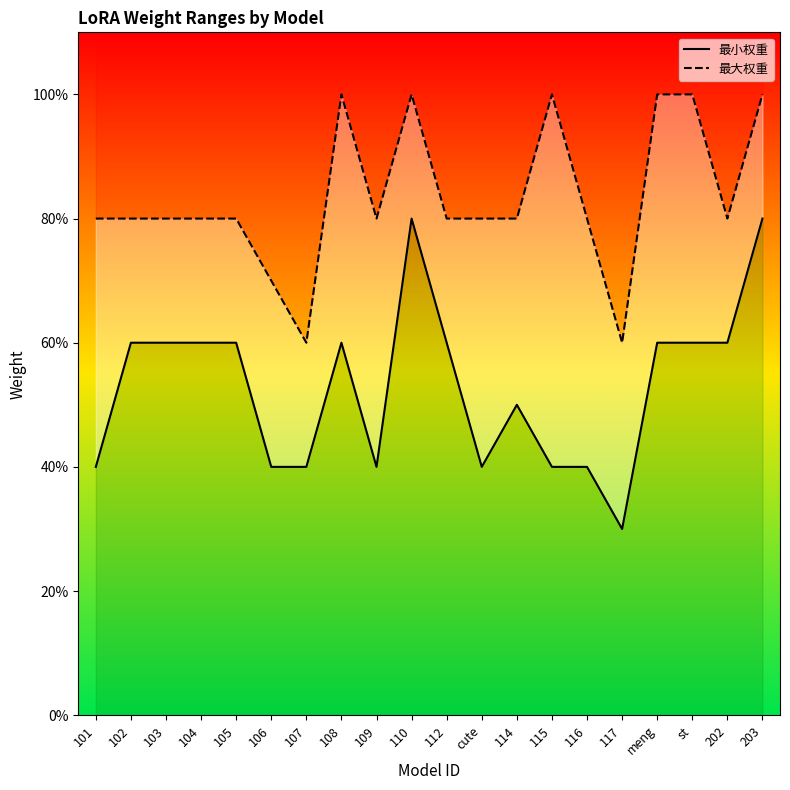

Reading left to right, transcribe all the data shown in this chart.

最小权重: 101=0.4	102=0.6	103=0.6	104=0.6	105=0.6	106=0.4	107=0.4	108=0.6	109=0.4	110=0.8	112=0.6	cute=0.4	114=0.5	115=0.4	116=0.4	117=0.3	meng=0.6	st=0.6	202=0.6	203=0.8
最大权重: 101=0.8	102=0.8	103=0.8	104=0.8	105=0.8	106=0.7	107=0.6	108=1.0	109=0.8	110=1.0	112=0.8	cute=0.8	114=0.8	115=1.0	116=0.8	117=0.6	meng=1.0	st=1.0	202=0.8	203=1.0